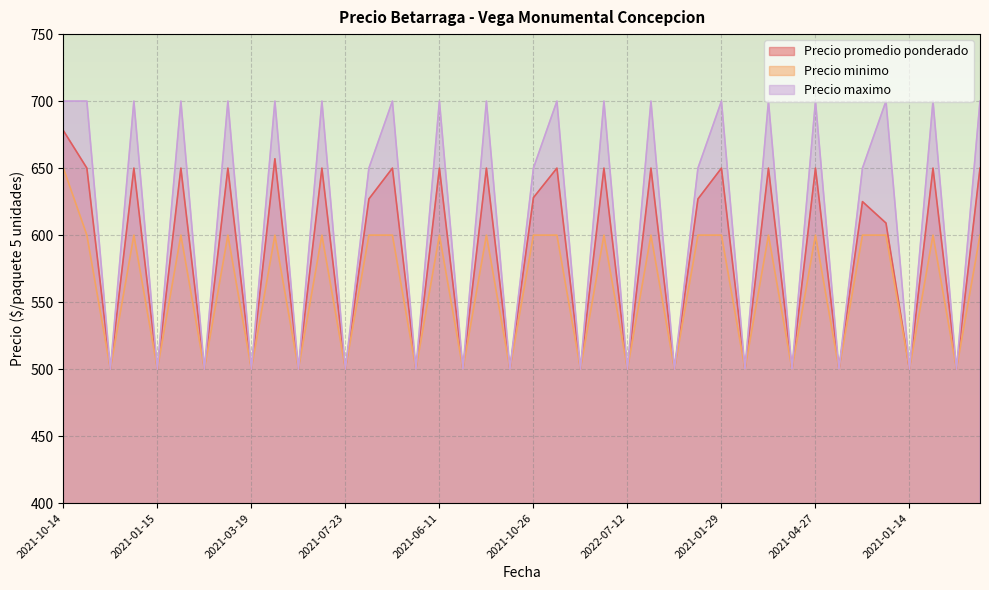

Which category has the lowest value across all series?

2021-12-17